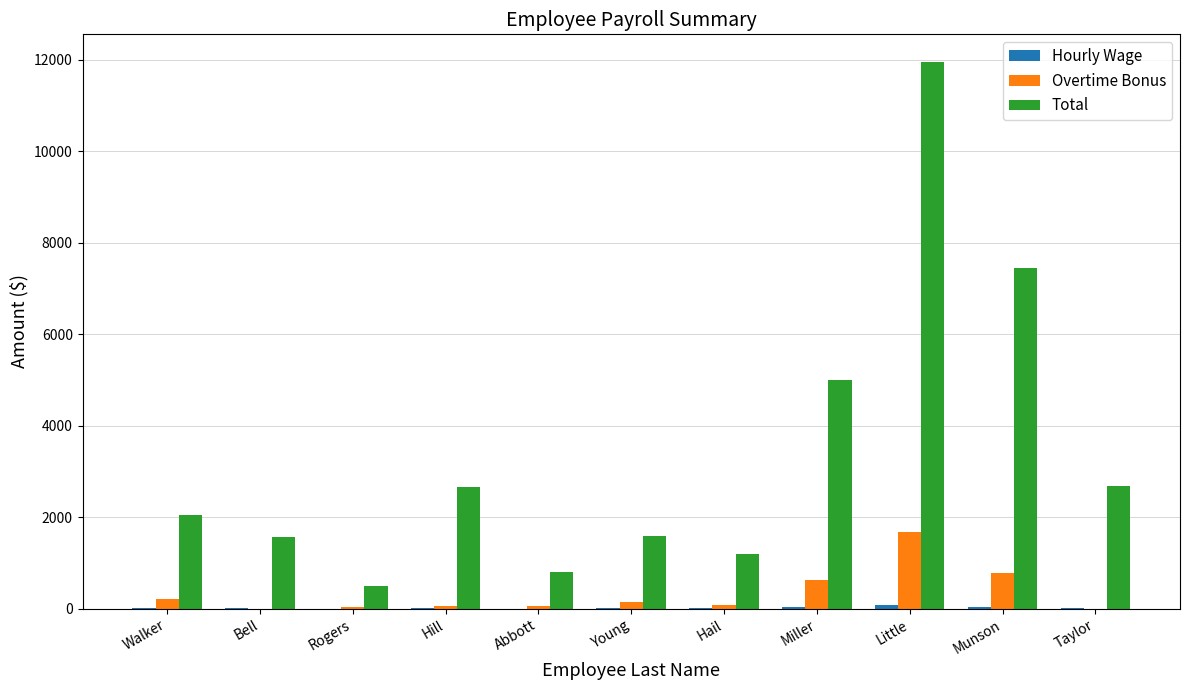

Which series changed the most between Bell and Miller?

Total